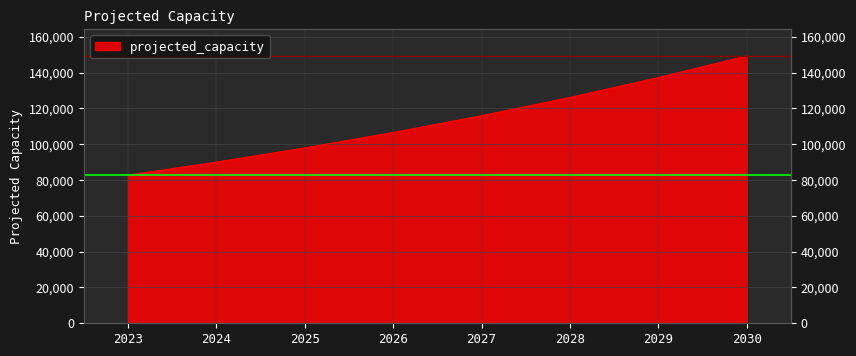

Reading left to right, what are all the values shown in this chart?

2023=82759.0	2024=90041.8	2025=97965.5	2026=106586.4	2027=115966.0	2028=126171.0	2029=137274.1	2030=149354.2